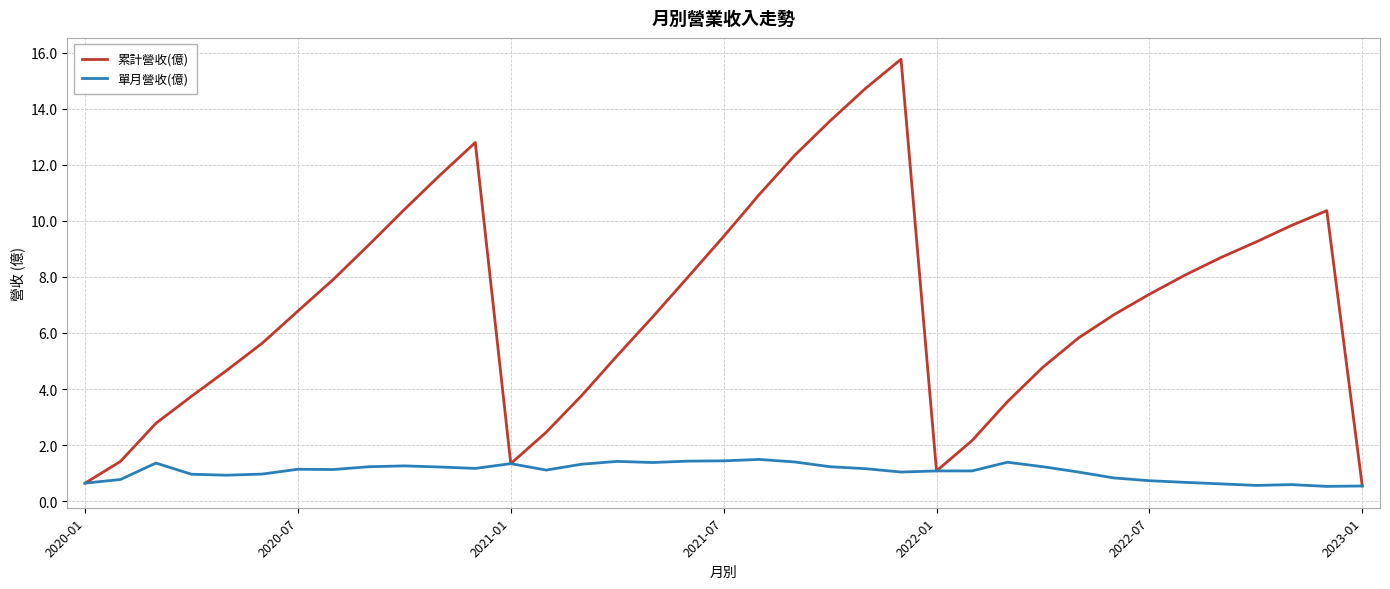

Which series has the widest spread of values?

累計營收(億)